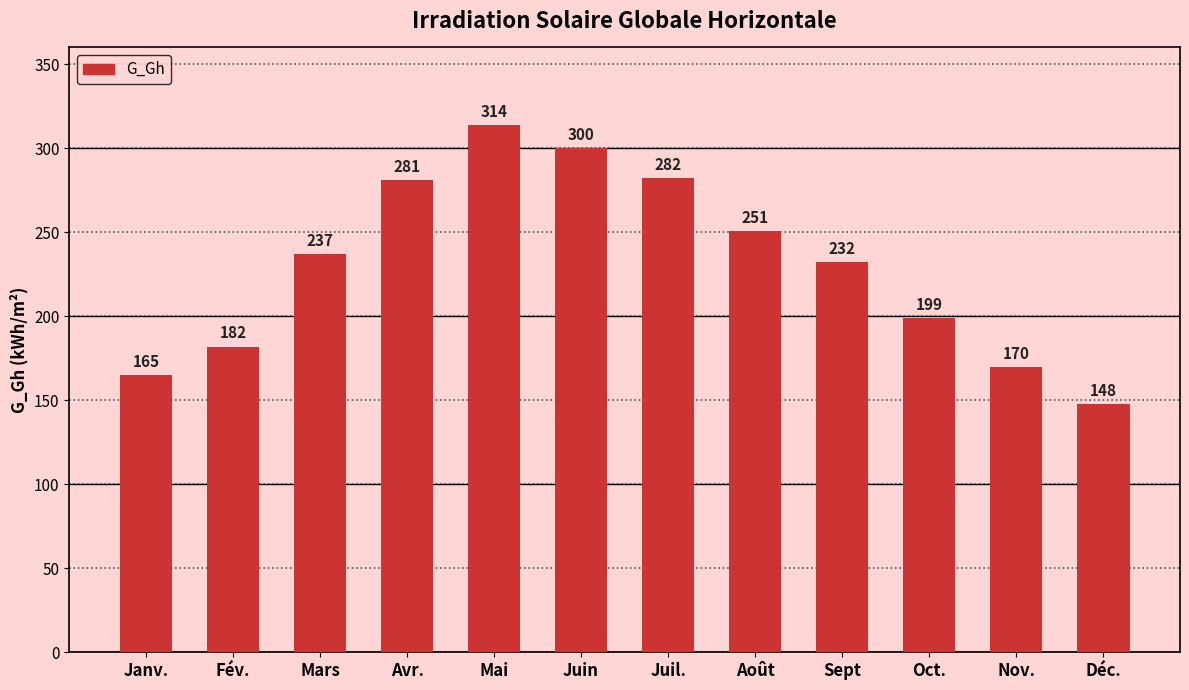

Which label corresponds to the smallest value in the chart?

Déc.